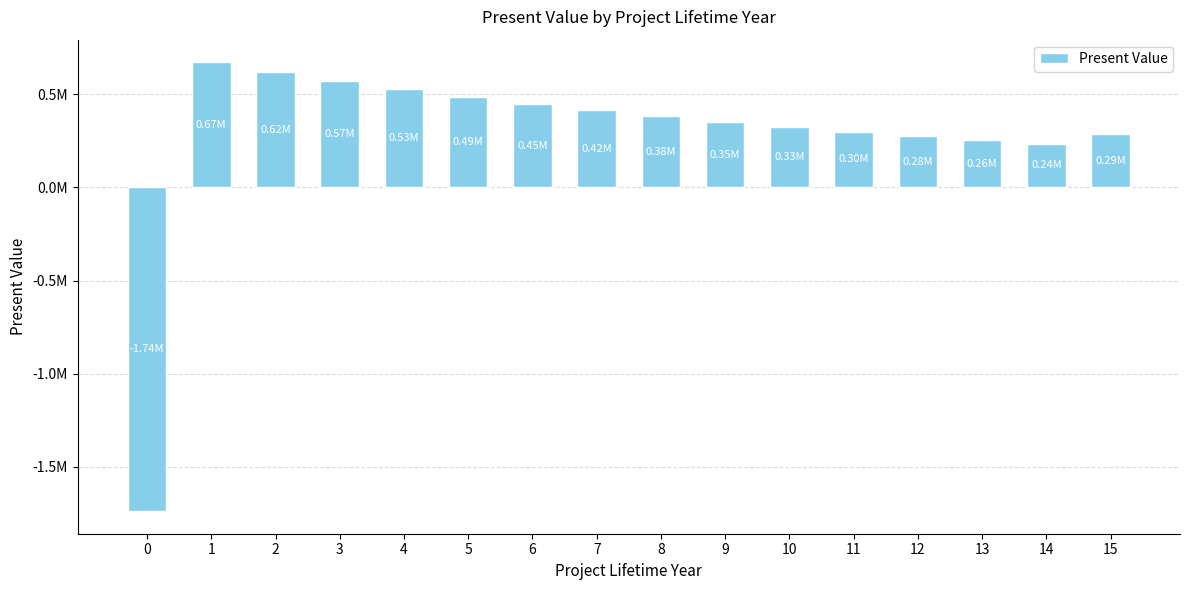

Does the chart contain any negative values?

Yes